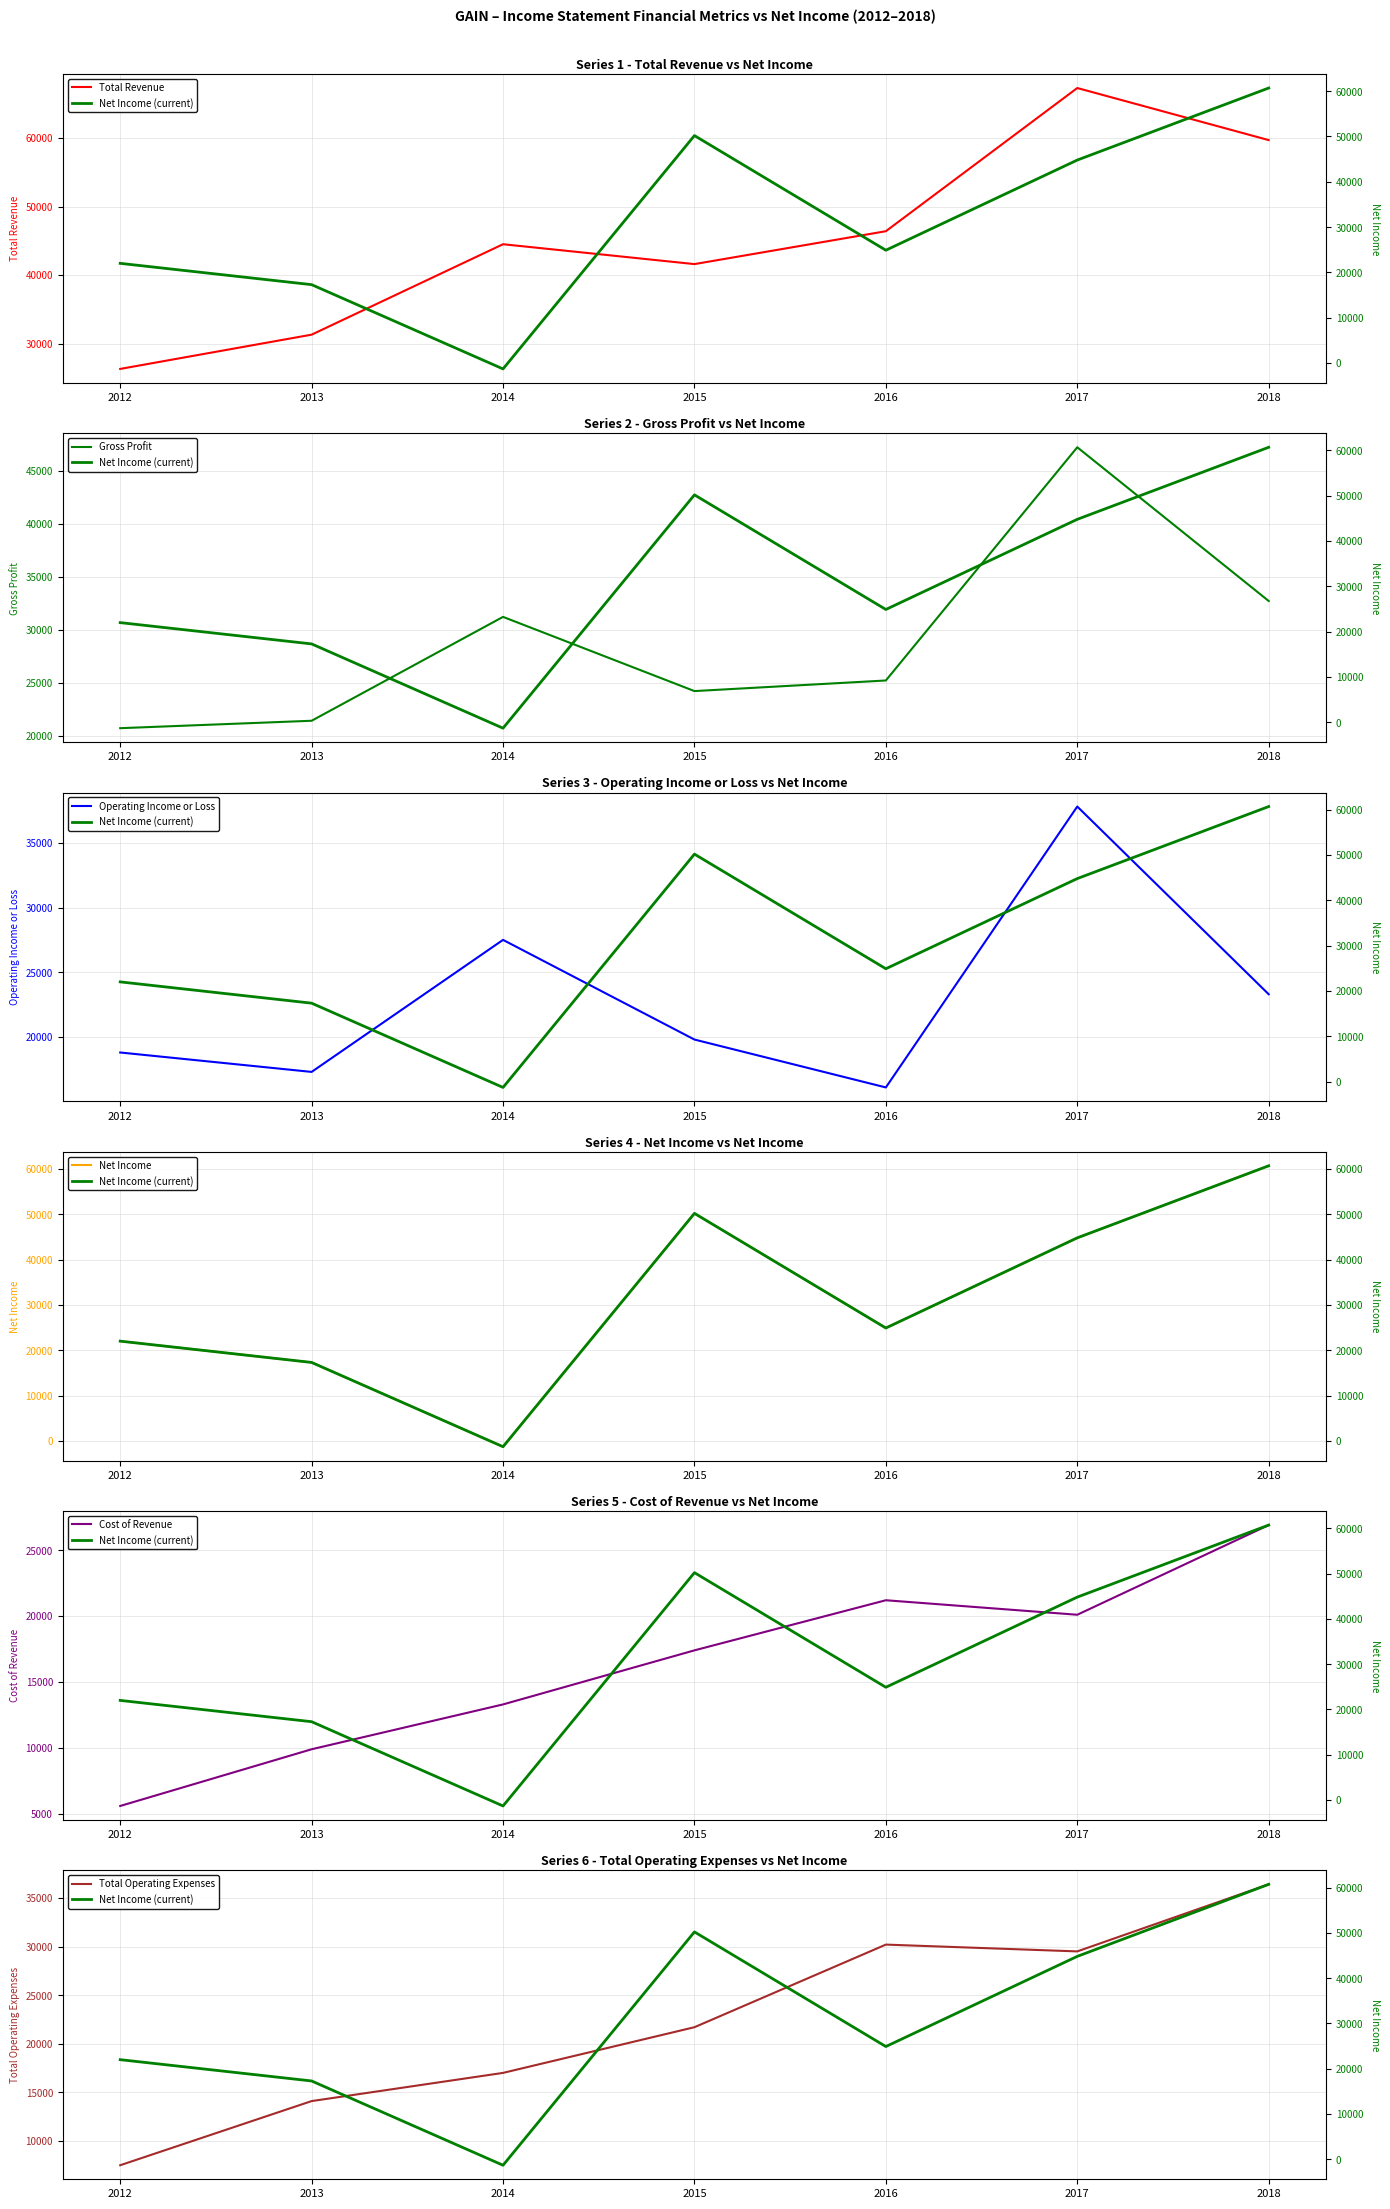

What is the minimum value for Total Revenue?

26300